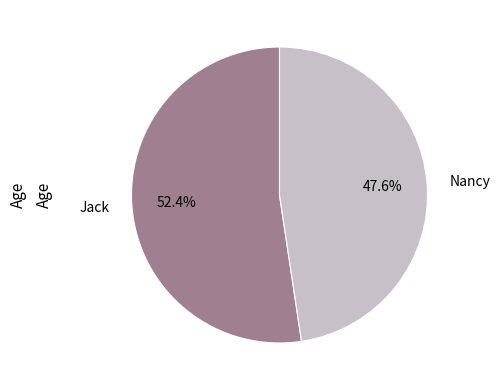

Rank the categories by value from lowest to highest.

Nancy, Jack